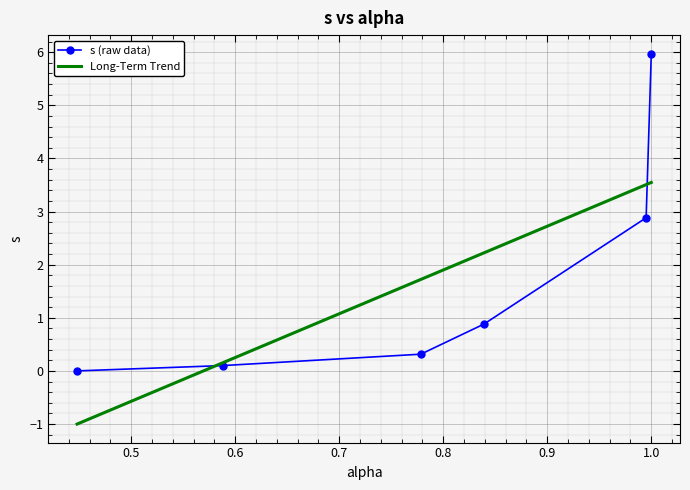

Which series has the largest range (max minus min)?

s (raw data)